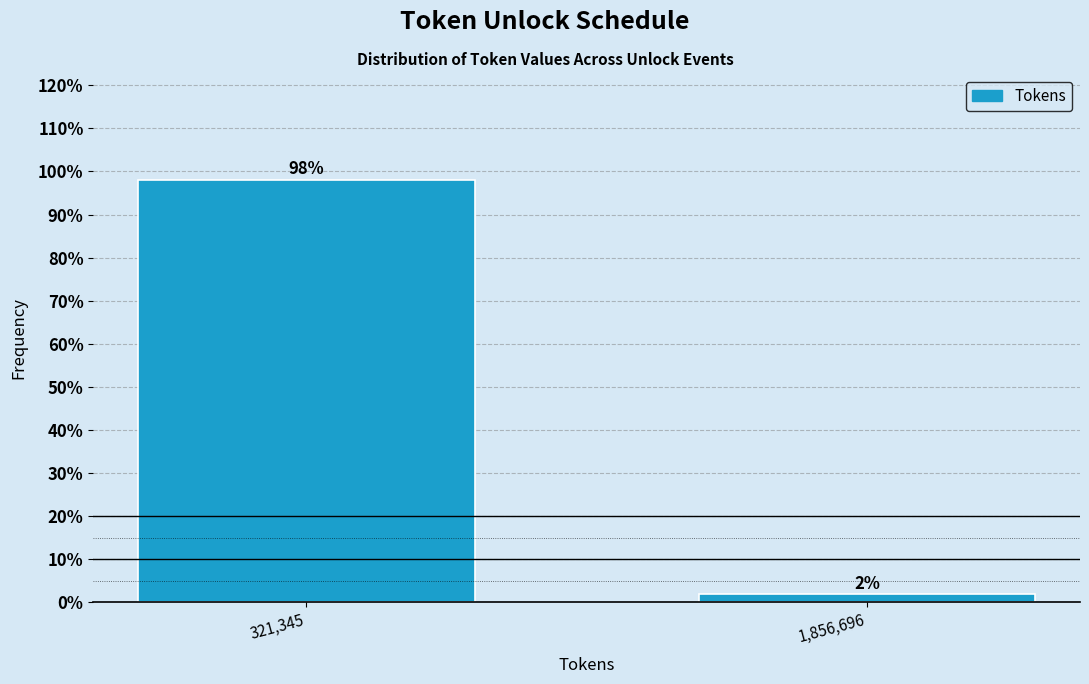

Rank the categories by value from highest to lowest.

321,345, 1,856,696